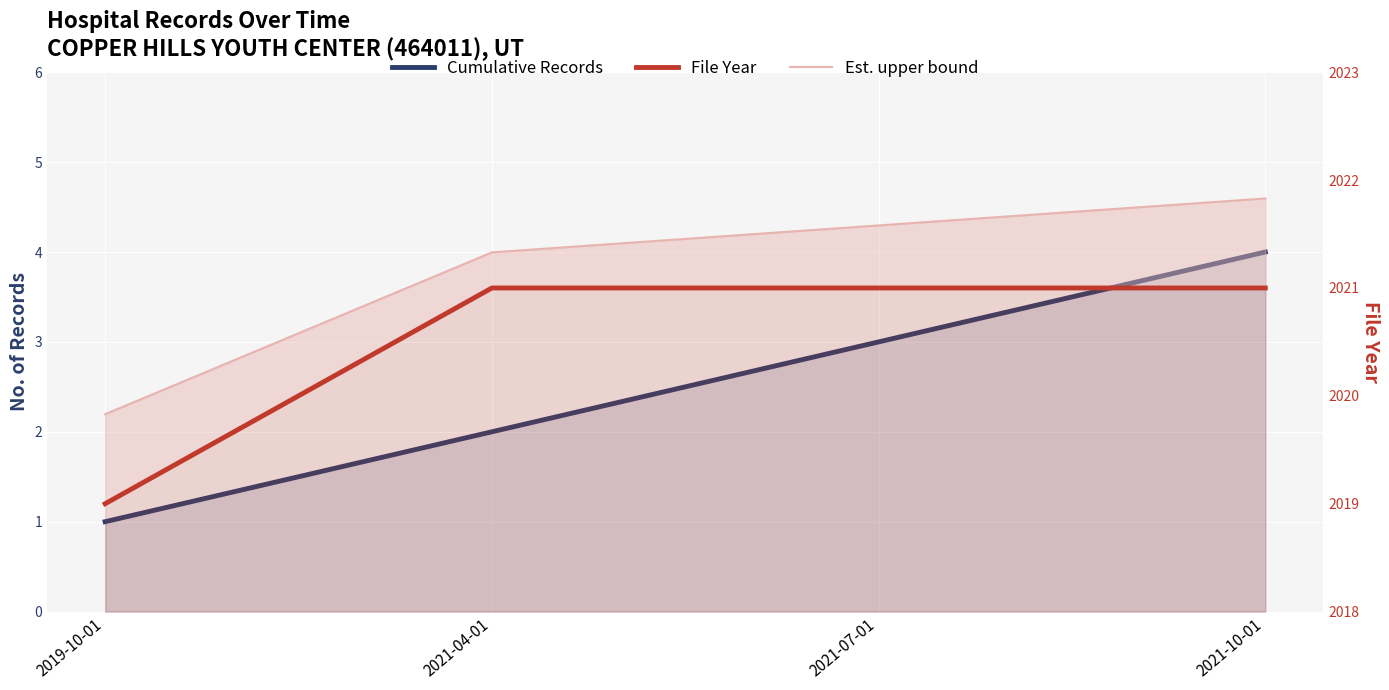

True or false: Cumulative Records has a value of 1.5 at 2019-10-01.

False